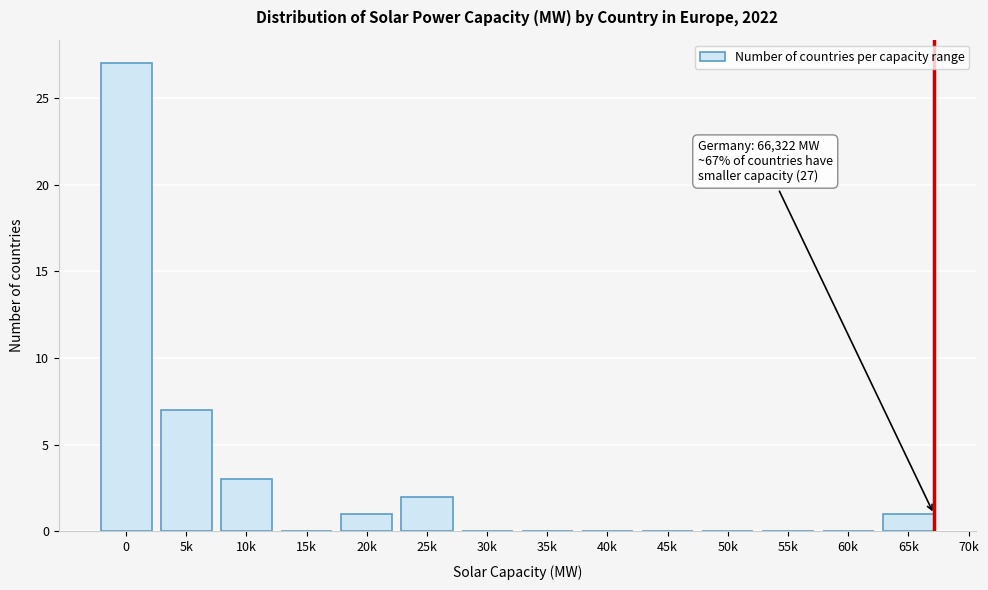

Reading left to right, transcribe all the data shown in this chart.

0=27	5k=7	10k=3	15k=0	20k=1	25k=2	30k=0	35k=0	40k=0	45k=0	50k=0	55k=0	60k=0	65k=1